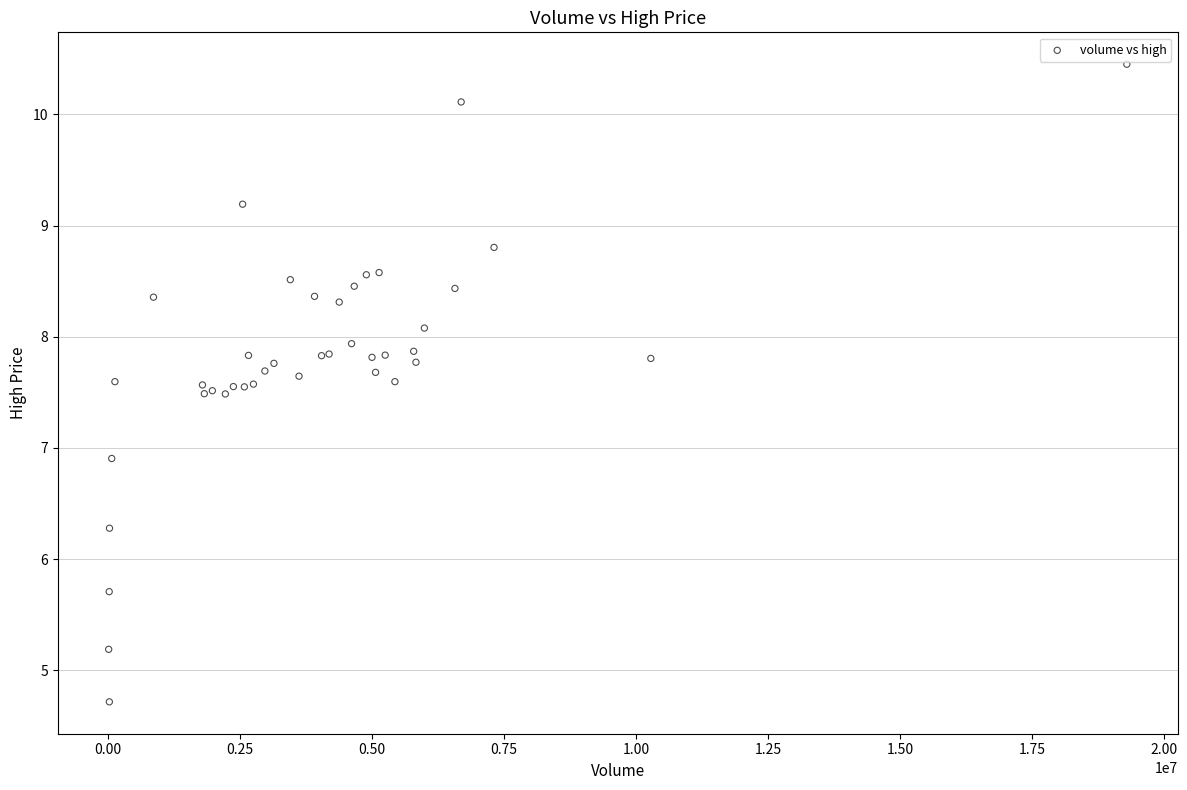

What Y value in the scatter plot is closest to 7?

6.9